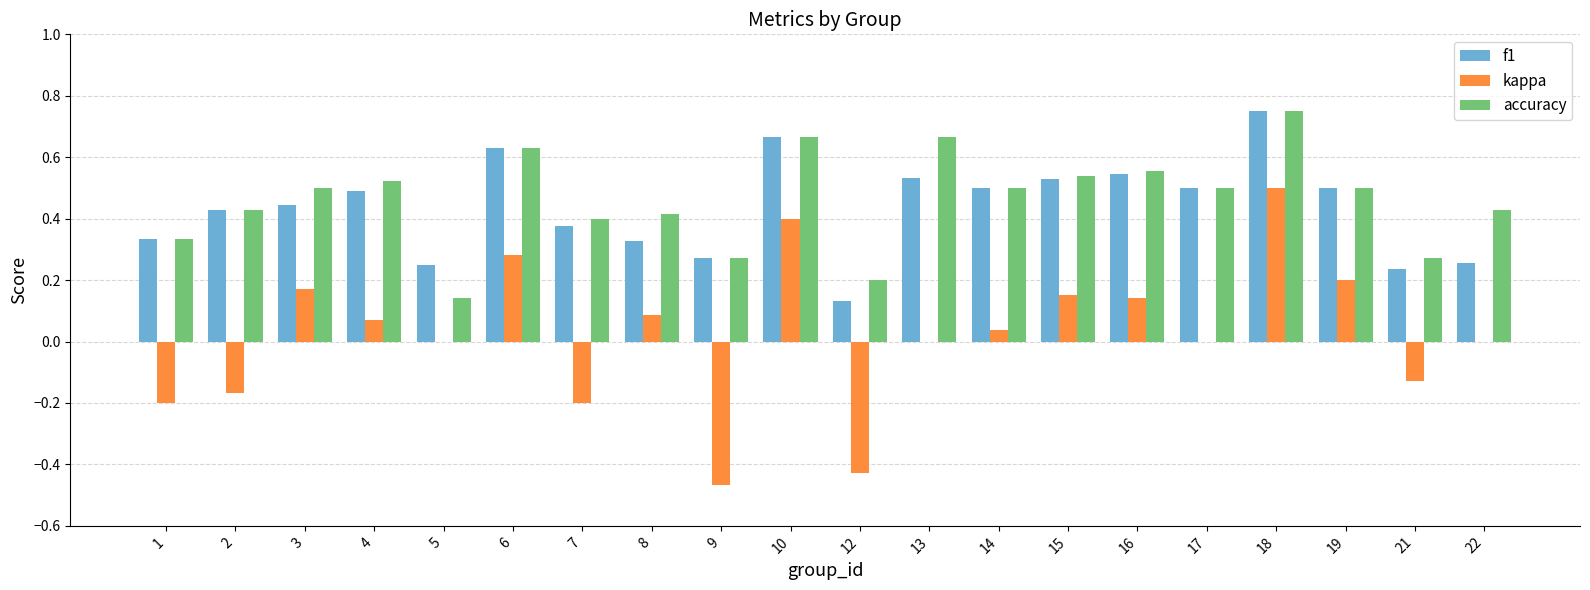

Is the value of kappa at 21 greater than the value of f1 at 7?

No